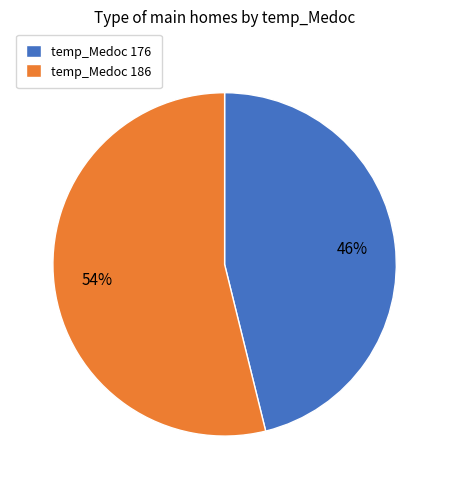

To the nearest percent, what portion does temp_Medoc 186 represent?

54%